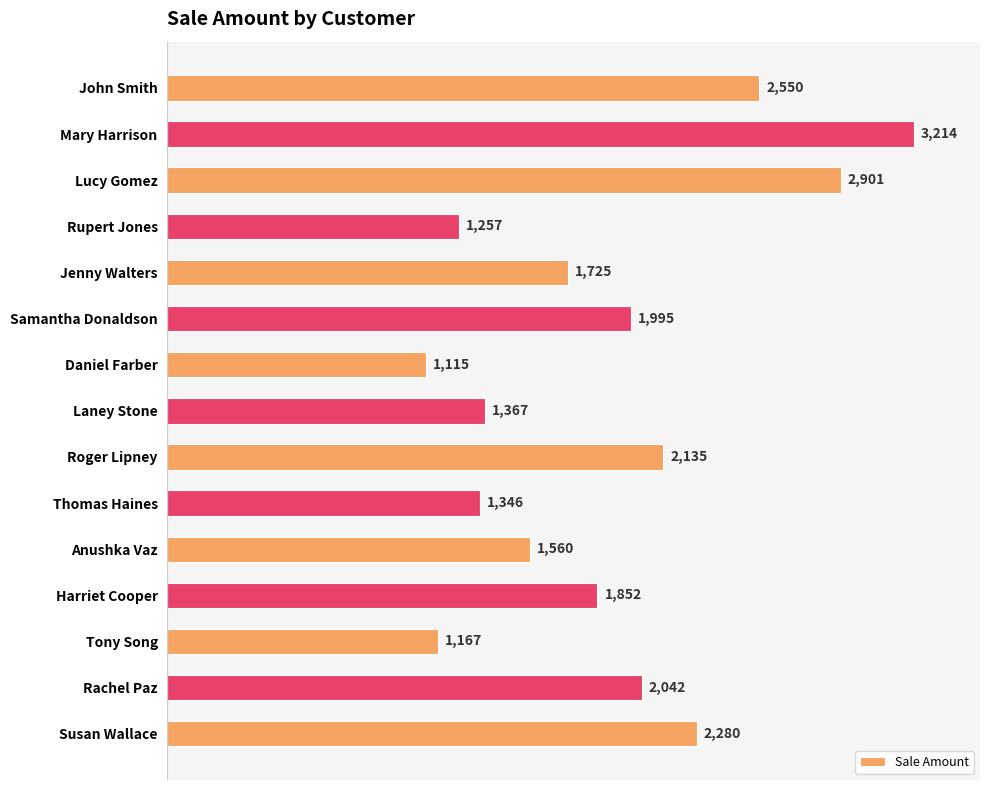

The value at Jenny Walters is 1725. True or false?

True